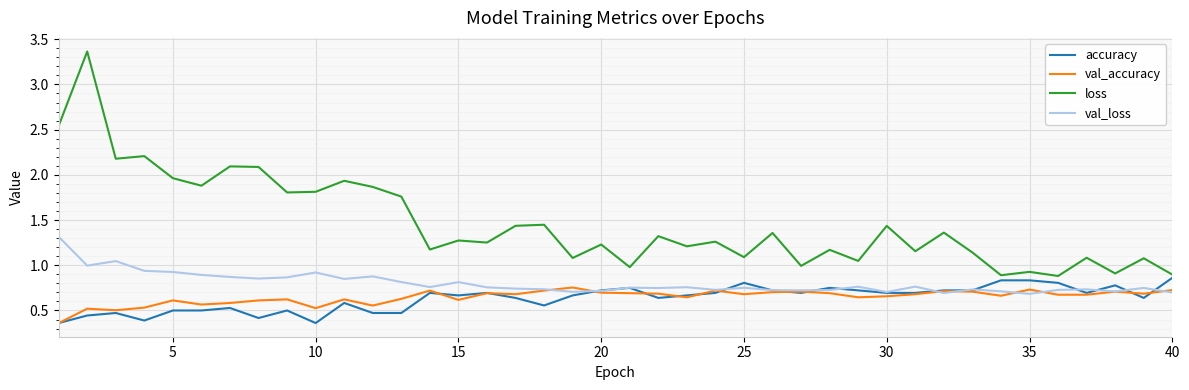

True or false: loss and val_loss cross at least once.

False